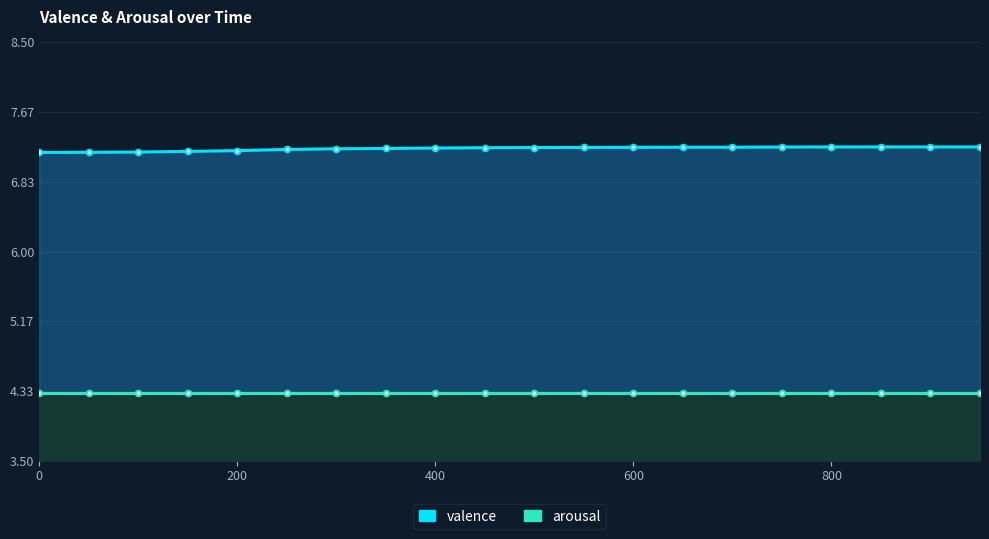

The value of valence at 800 is 7.2. True or false?

True